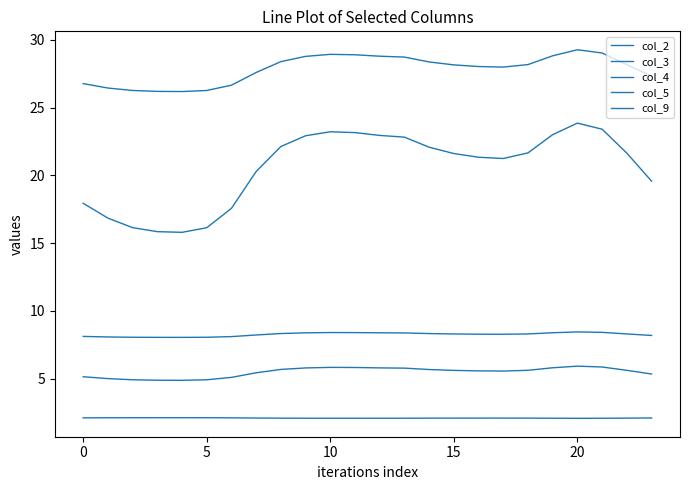

How many lines are shown in the chart?

5